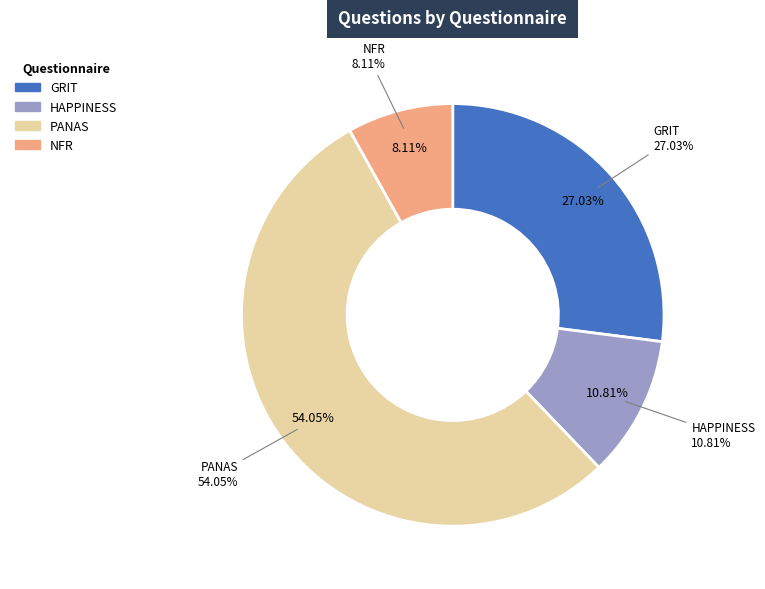

To the nearest percent, what is the difference between the largest and smallest slice percentages?

46%